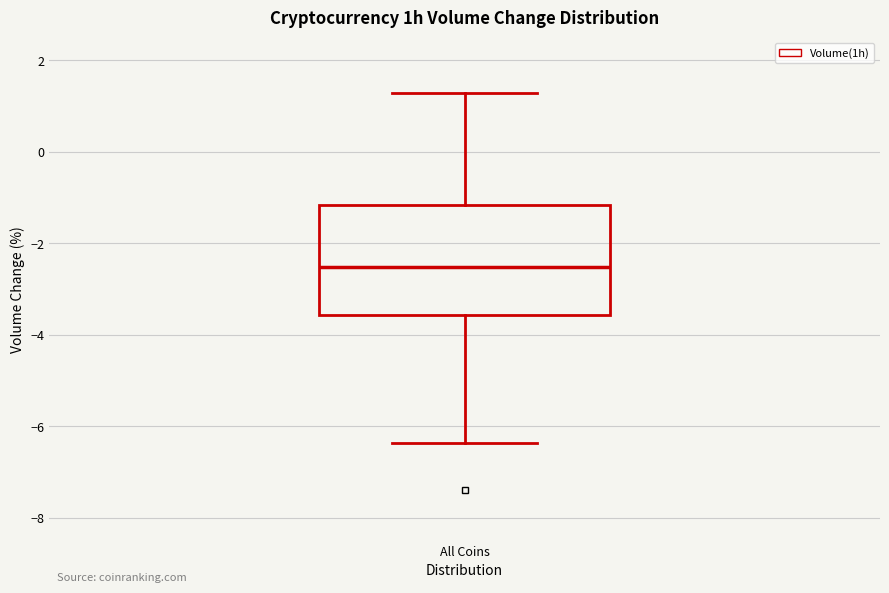

Read this box plot against the y-axis: the position of the median line, the range covered by the box, and the ends of both whiskers. The values are not printed on the chart, so give them approximately, as read against the axis.

median -2.6, box -3.6 to -1.2, whiskers -6.4 to 1.2